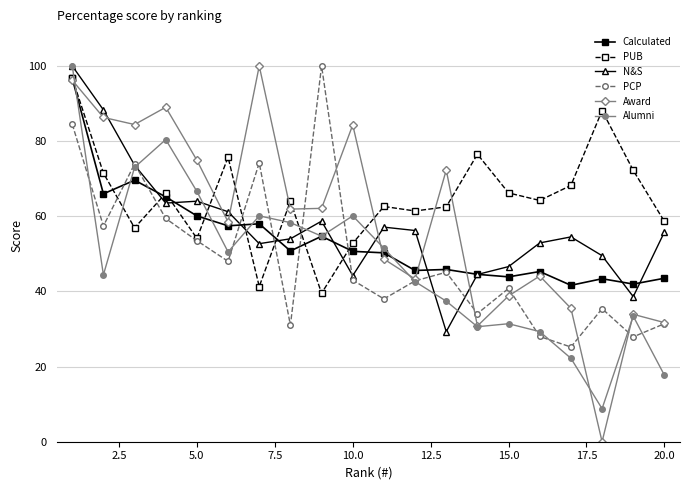

How many intersections are there between N&S and PUB?

7